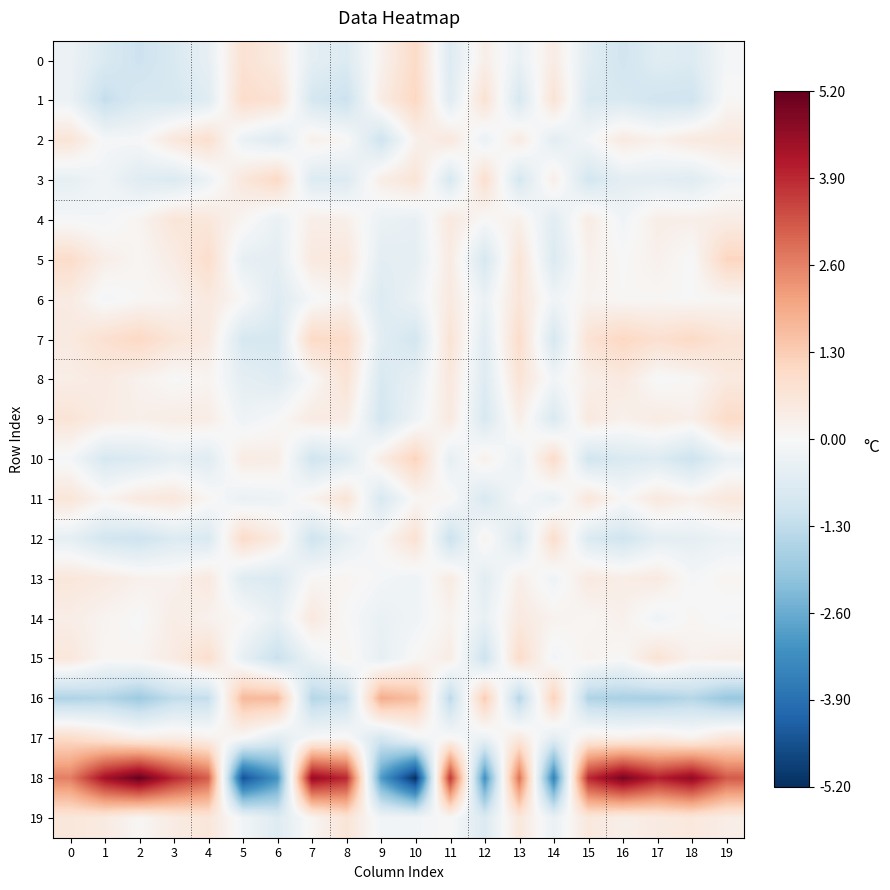

Reading left to right, what are all the values shown in this chart?

0: 0=-0.3	1=-0.7	2=-1.1	3=-0.8	4=-0.4	5=0.8	6=0.4	7=-0.5	8=-0.7	9=0.2	10=1.0	11=-0.7	12=0.3	13=-0.4	14=0.4	15=-0.6	16=-1.0	17=-0.6	18=-0.7	19=-0.1
1: 0=-0.3	1=-1.2	2=-0.8	3=-0.9	4=-0.6	5=0.9	6=0.8	7=-0.9	8=-1.1	9=0.4	10=1.1	11=-0.6	12=0.7	13=-0.8	14=0.7	15=-0.8	16=-0.8	17=-1.0	18=-1.0	19=0.1
2: 0=0.7	1=-0.1	2=-0.1	3=0.6	4=0.8	5=-0.3	6=-0.7	7=0.3	8=0.1	9=-1.0	10=0.2	11=0.6	12=-0.3	13=0.4	14=-0.5	15=-0.1	16=0.5	17=0.2	18=0.5	19=0.5
3: 0=-0.4	1=-0.2	2=-0.6	3=-0.7	4=-0.3	5=0.6	6=1.0	7=-0.7	8=-0.7	9=0.3	10=0.7	11=-0.8	12=0.9	13=-0.9	14=0.3	15=-0.9	16=-0.5	17=-0.5	18=-0.6	19=-0.1
4: 0=-0.1	1=-0.1	2=0.1	3=0.6	4=0.6	5=0.1	6=-0.4	7=0.3	8=0.3	9=-0.3	10=-0.4	11=0.5	12=0.0	13=0.3	14=-0.6	15=0.4	16=-0.2	17=0.3	18=0.3	19=0.4
5: 0=0.9	1=0.3	2=0.1	3=0.4	4=0.9	5=-0.4	6=-0.5	7=0.5	8=0.6	9=-0.5	10=-0.5	11=0.4	12=-0.9	13=0.7	14=-0.7	15=0.2	16=0.0	17=0.2	18=-0.0	19=1.1
6: 0=0.4	1=-0.1	2=0.1	3=0.2	4=0.5	5=0.0	6=-0.7	7=-0.1	8=0.2	9=-0.7	10=-0.3	11=0.5	12=-0.3	13=0.6	14=-0.2	15=0.2	16=0.0	17=0.1	18=0.0	19=0.1
7: 0=0.5	1=0.8	2=1.1	3=0.6	4=0.5	5=-0.9	6=-0.8	7=1.0	8=1.0	9=-0.6	10=-0.9	11=0.7	12=-0.6	13=0.9	14=-0.9	15=0.7	16=1.1	17=0.8	18=1.0	19=0.7
8: 0=0.3	1=0.4	2=0.2	3=0.0	4=0.1	5=-0.5	6=-0.6	7=0.0	8=0.7	9=-0.8	10=-0.4	11=0.5	12=-0.7	13=0.7	14=-0.2	15=0.3	16=0.5	17=-0.0	18=0.1	19=0.5
9: 0=0.7	1=0.4	2=0.3	3=0.4	4=0.4	5=-0.3	6=-0.0	7=0.4	8=0.4	9=-0.9	10=-0.2	11=0.5	12=-0.8	13=0.3	14=-0.8	15=0.5	16=0.2	17=0.4	18=0.3	19=1.0
10: 0=-0.1	1=-0.8	2=-0.7	3=-0.4	4=-0.6	5=0.4	6=0.4	7=-1.0	8=-0.7	9=0.4	10=1.2	11=-0.5	12=0.3	13=-0.4	14=1.0	15=-1.0	16=-0.8	17=-0.7	18=-1.1	19=-0.4
11: 0=0.6	1=0.1	2=0.5	3=0.6	4=0.1	5=-0.4	6=-0.3	7=0.2	8=0.7	9=-0.8	10=0.1	11=0.1	12=-0.8	13=-0.0	14=-0.4	15=0.6	16=0.0	17=0.5	18=0.3	19=0.6
12: 0=-0.5	1=-0.9	2=-1.1	3=-0.7	4=-0.8	5=1.0	6=0.4	7=-1.0	8=-0.5	9=0.1	10=0.8	11=-1.1	12=0.2	13=-0.8	14=0.9	15=-0.7	16=-1.0	17=-0.5	18=-0.5	19=-0.3
13: 0=0.6	1=0.5	2=0.2	3=0.2	4=0.5	5=-0.6	6=-0.7	7=0.1	8=0.1	9=-0.1	10=-0.2	11=0.4	12=-0.6	13=0.3	14=-0.2	15=0.5	16=0.4	17=0.5	18=-0.1	19=0.1
14: 0=0.3	1=0.2	2=-0.0	3=0.4	4=0.2	5=0.0	6=-0.4	7=0.5	8=-0.0	9=-0.4	10=-0.2	11=0.2	12=-0.4	13=0.5	14=0.2	15=0.1	16=0.2	17=-0.2	18=0.1	19=-0.1
15: 0=0.6	1=0.1	2=0.1	3=0.4	4=0.9	5=-0.4	6=-1.2	7=-0.3	8=0.1	9=-0.4	10=0.0	11=0.4	12=-1.1	13=1.0	14=-0.2	15=0.2	16=0.0	17=0.7	18=0.2	19=0.3
16: 0=-1.6	1=-1.5	2=-1.9	3=-1.3	4=-1.2	5=1.7	6=1.6	7=-1.5	8=-1.2	9=1.9	10=1.6	11=-1.4	12=1.3	13=-1.5	14=1.2	15=-1.6	16=-1.7	17=-1.7	18=-1.5	19=-2.0
17: 0=1.0	1=0.7	2=0.3	3=0.4	4=0.2	5=-0.0	6=-0.6	7=-0.0	8=0.1	9=-0.9	10=-0.2	11=0.0	12=-0.3	13=0.5	14=-0.6	15=0.3	16=0.3	17=0.4	18=0.2	19=0.7
18: 0=2.6	1=4.4	2=5.2	3=3.9	4=3.1	5=-4.5	6=-3.1	7=4.5	8=3.9	9=-2.9	10=-5.2	11=3.7	12=-3.2	13=2.8	14=-3.5	15=3.9	16=4.9	17=4.1	18=4.6	19=3.2
19: 0=0.6	1=0.5	2=0.1	3=0.4	4=0.6	5=-0.2	6=-0.7	7=0.1	8=0.7	9=-0.2	10=-0.1	11=0.0	12=-0.7	13=0.6	14=-0.3	15=0.6	16=0.3	17=0.5	18=0.5	19=0.4